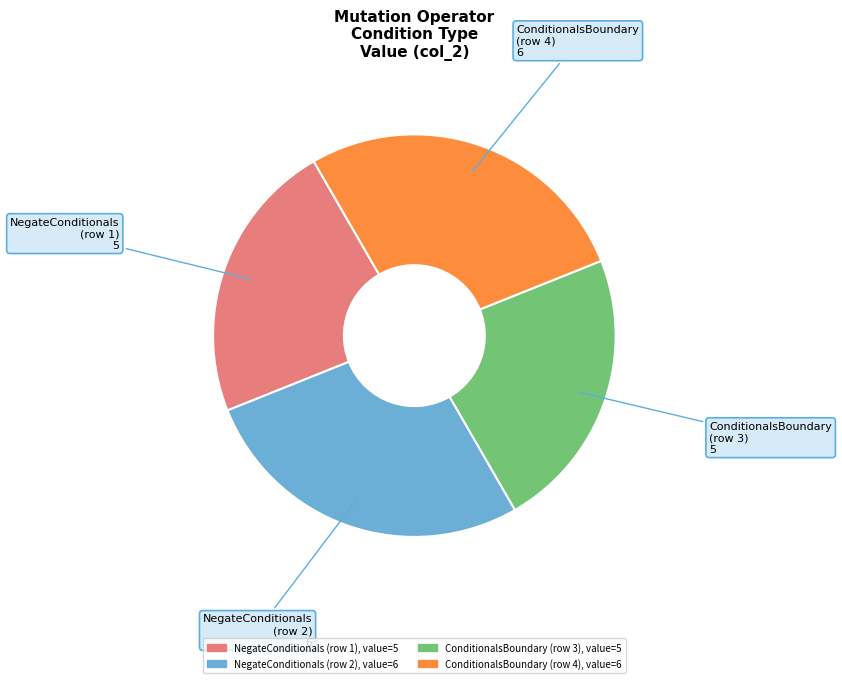

Is there any slice that represents more than half of the pie?

No